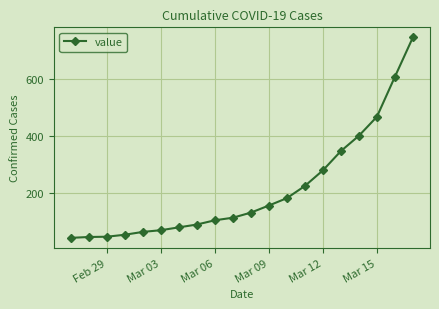

Does the chart display data point markers on the line(s)?

Yes